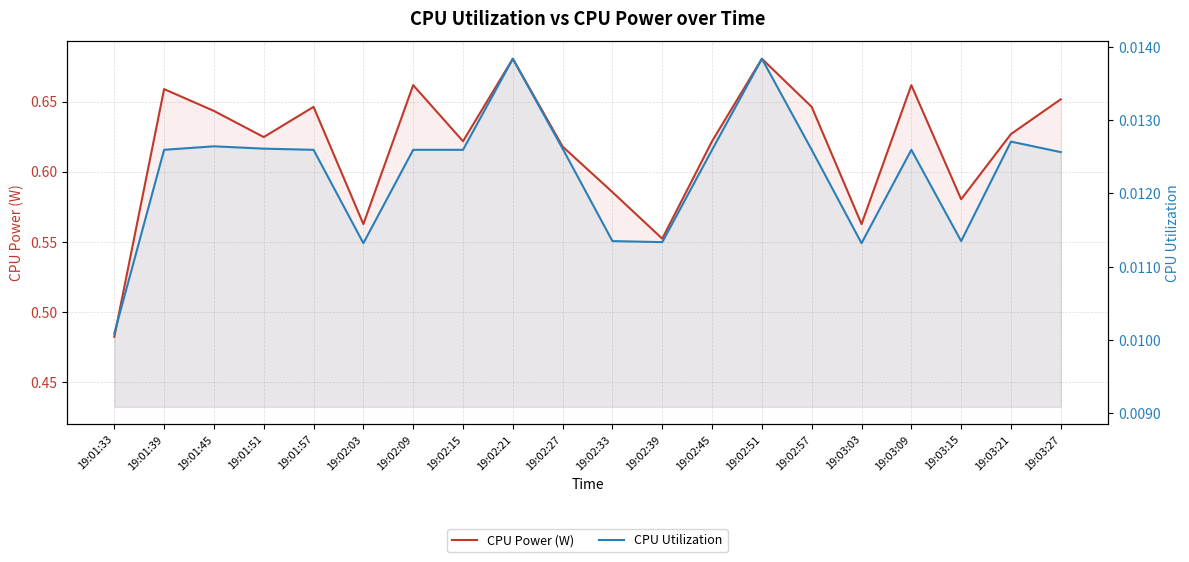

The value of CPU Power (W) at 19:02:33 is 0.8. True or false?

False